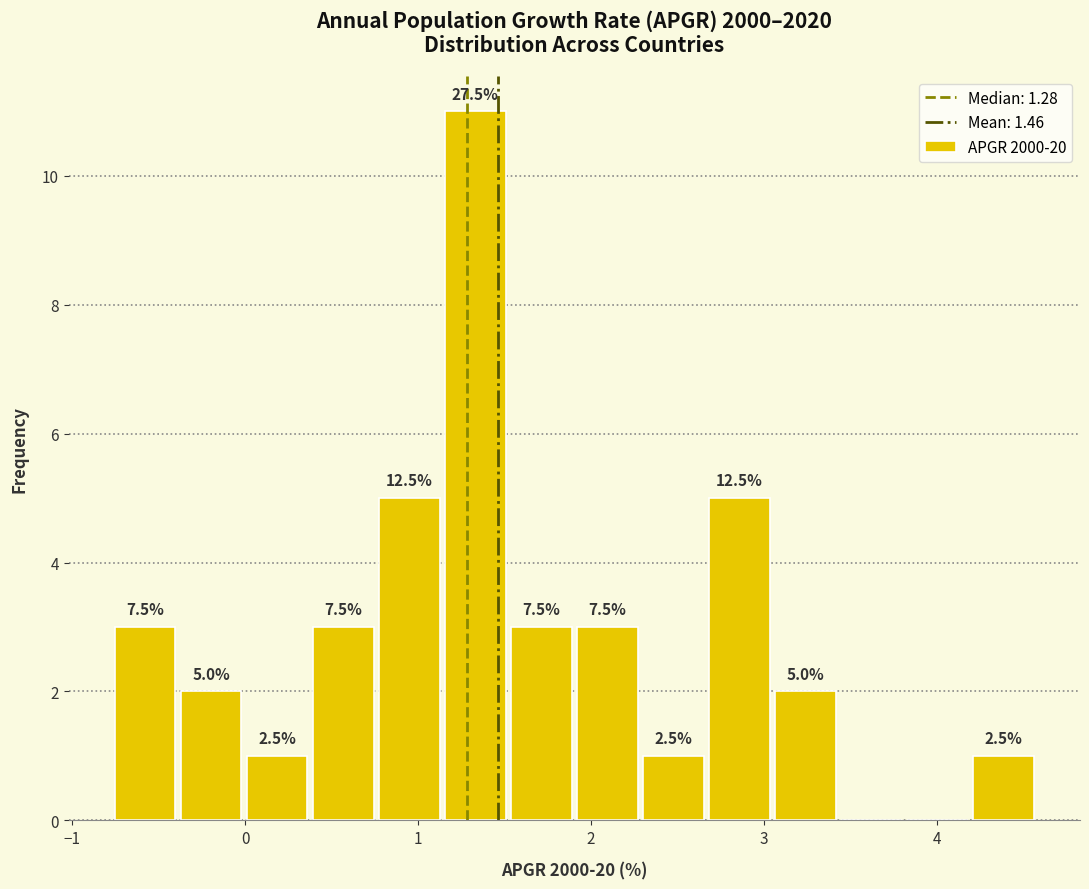

Around what value on the x-axis is the tallest bar? Give the approximate position of its centre, as read against the axis.

1.3